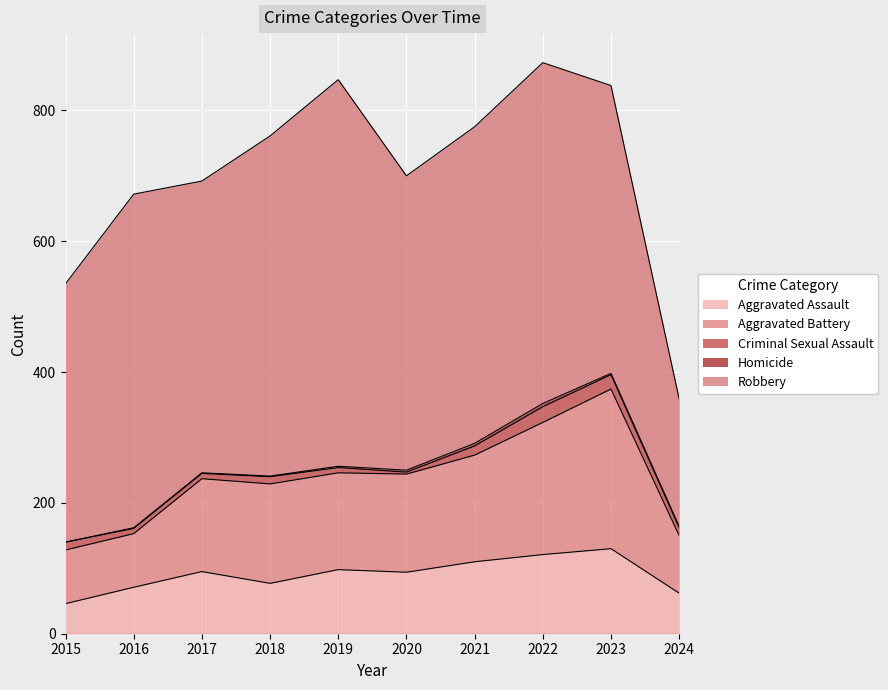

Which series has the largest total across all categories?

Robbery